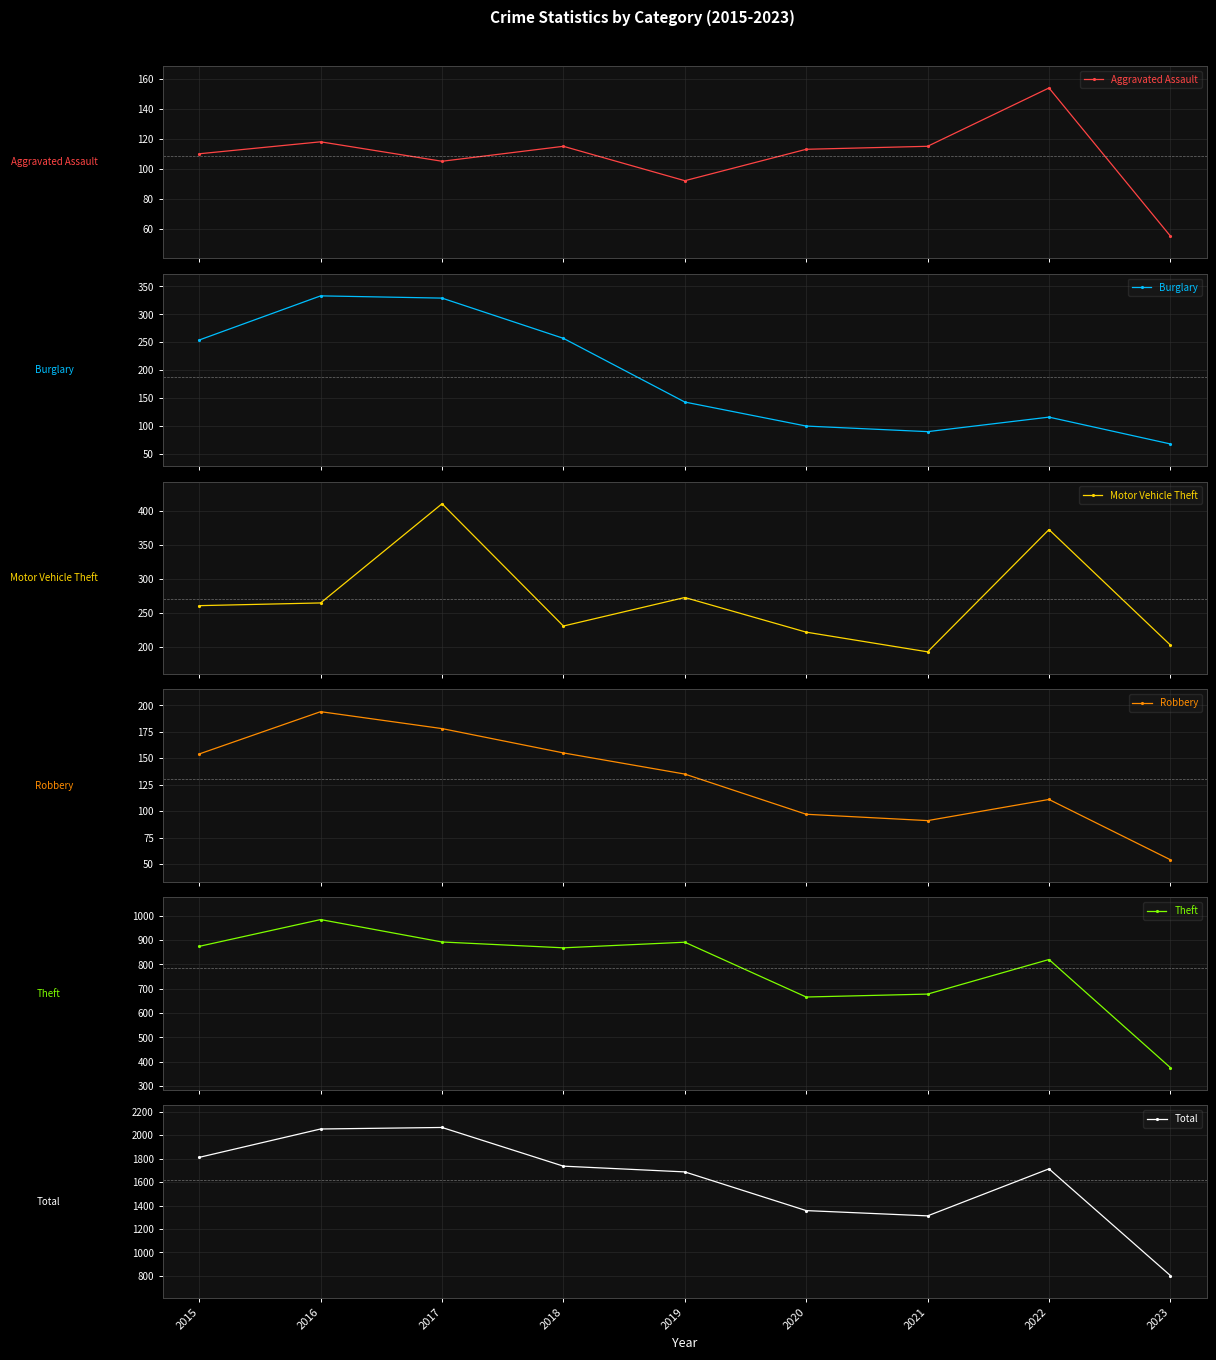

What is the lowest value of the Motor Vehicle Theft series?

193